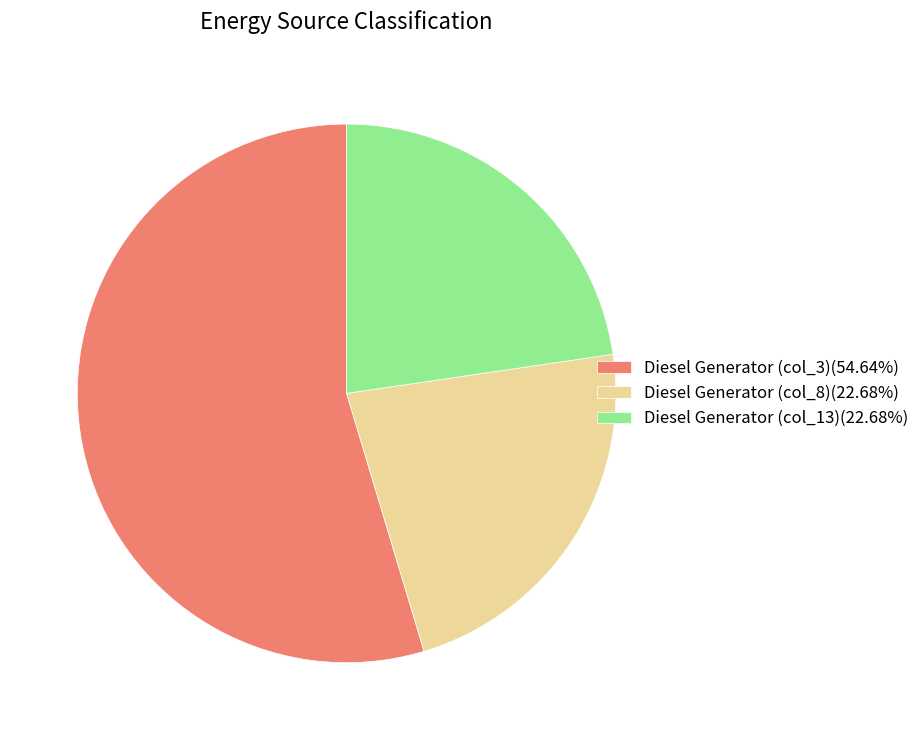

Does Diesel Generator (col_8)(22.68%) represent more than half of the total?

No